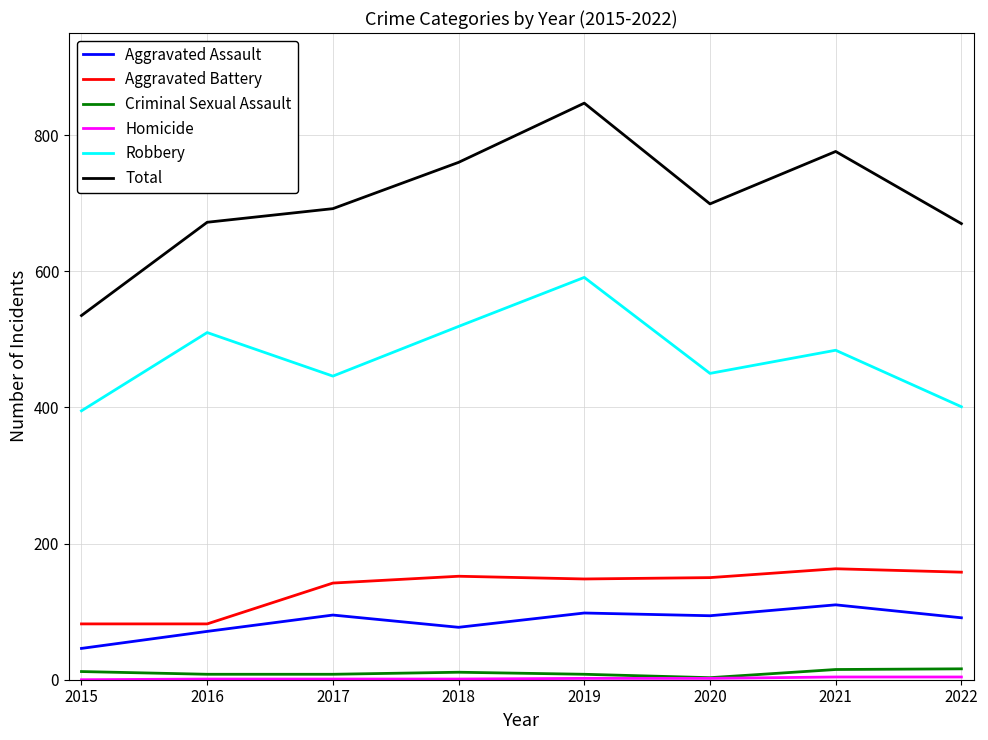

Is it true that Criminal Sexual Assault equals 8 at 2017?

True